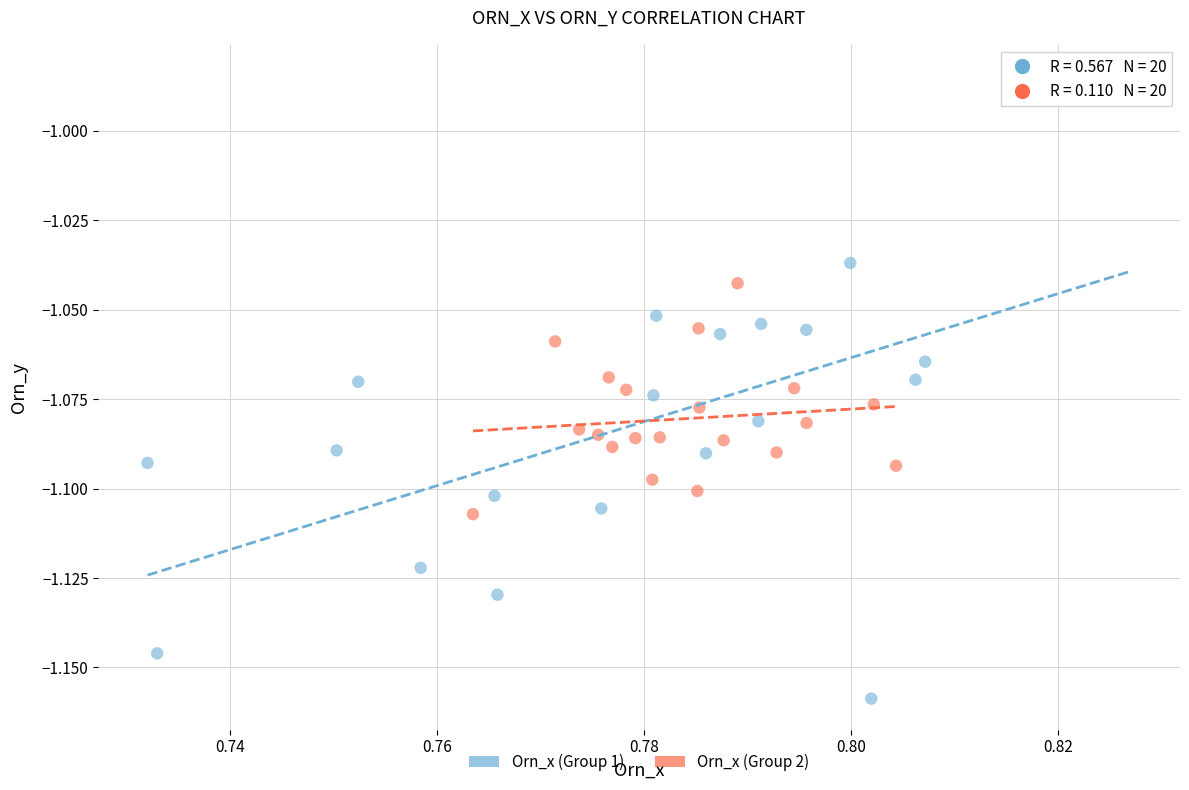

Which series reaches the minimum Y coordinate?

Orn_x (Group 1)